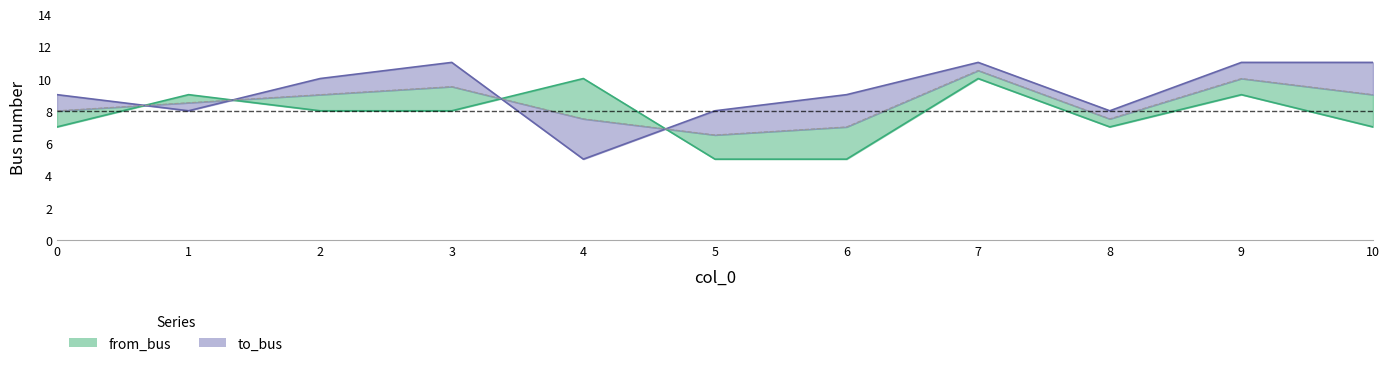

Rank the series by their maximum value, from lowest to highest.

from_bus, to_bus